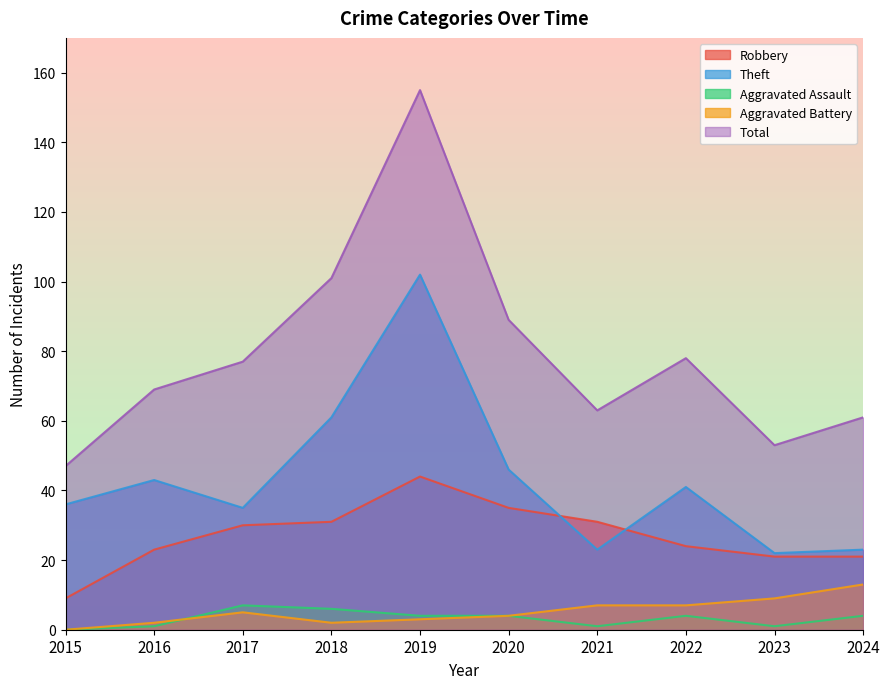

True or false: Total has a value of 47 at 2015.

True